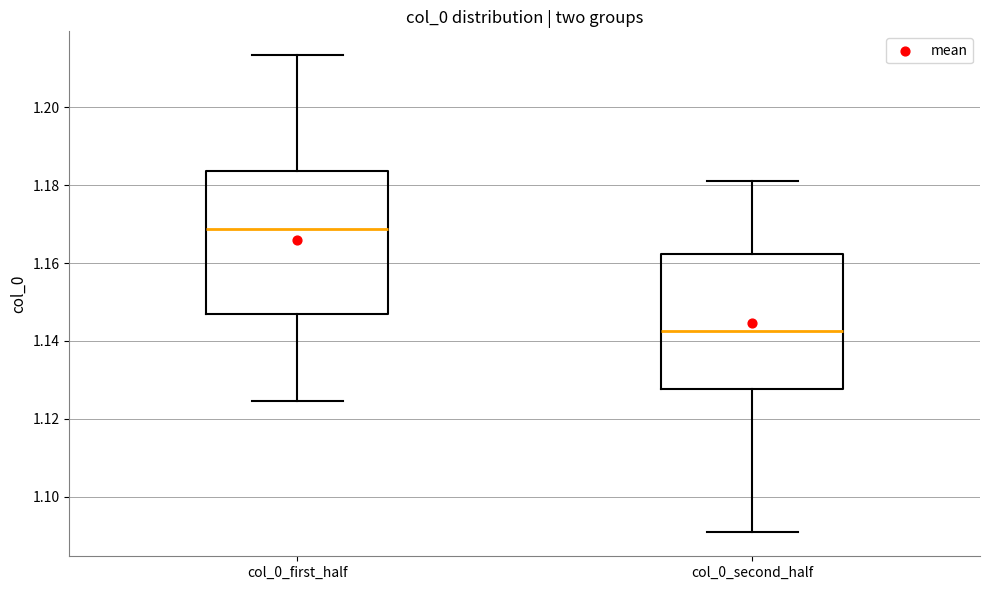

Reading left to right, read every box against the y-axis: the position of its median line, the range the box covers, and the ends of its whiskers. The values are not printed on the chart, so give them approximately, as read against the axis.

col_0_first_half: median 1.168, box 1.146 to 1.184, whiskers 1.124 to 1.214
col_0_second_half: median 1.142, box 1.128 to 1.162, whiskers 1.090 to 1.182